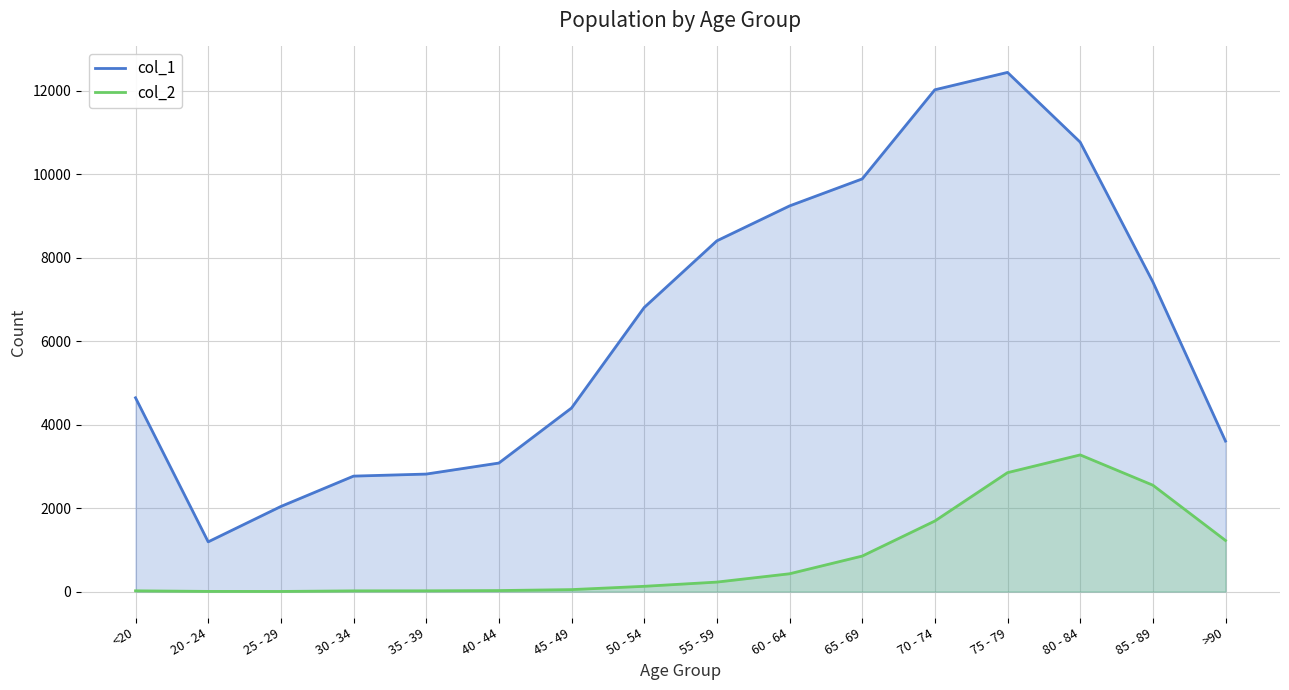

Where does the col_1 series first go above 6803?

55 - 59